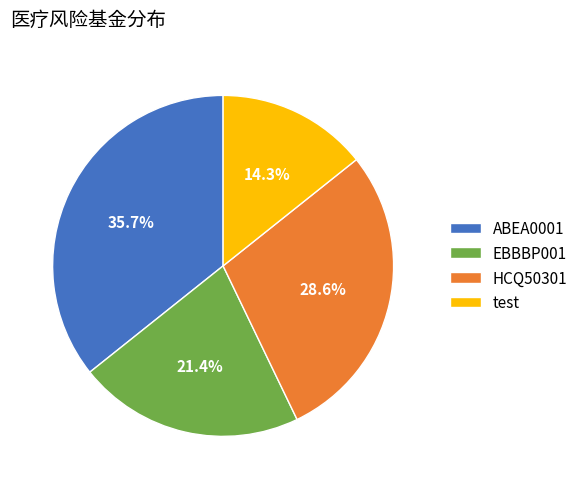

True or false: HCQ50301 accounts for 29% of the total.

True